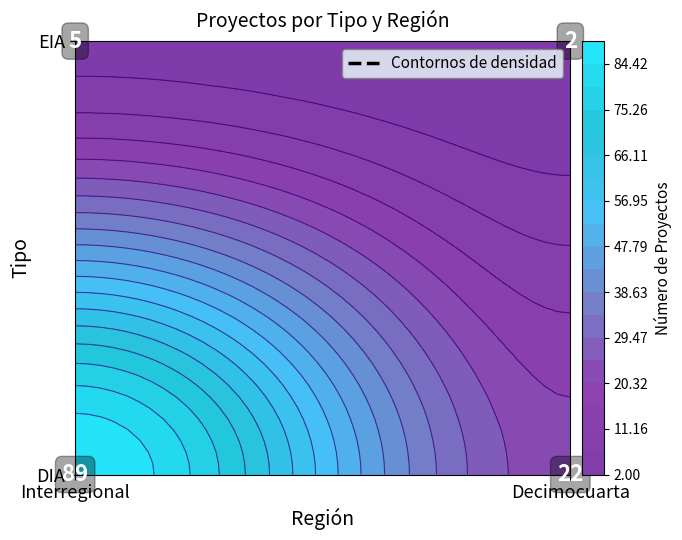

Reading left to right, transcribe all the data shown in this chart.

89	22	5	2